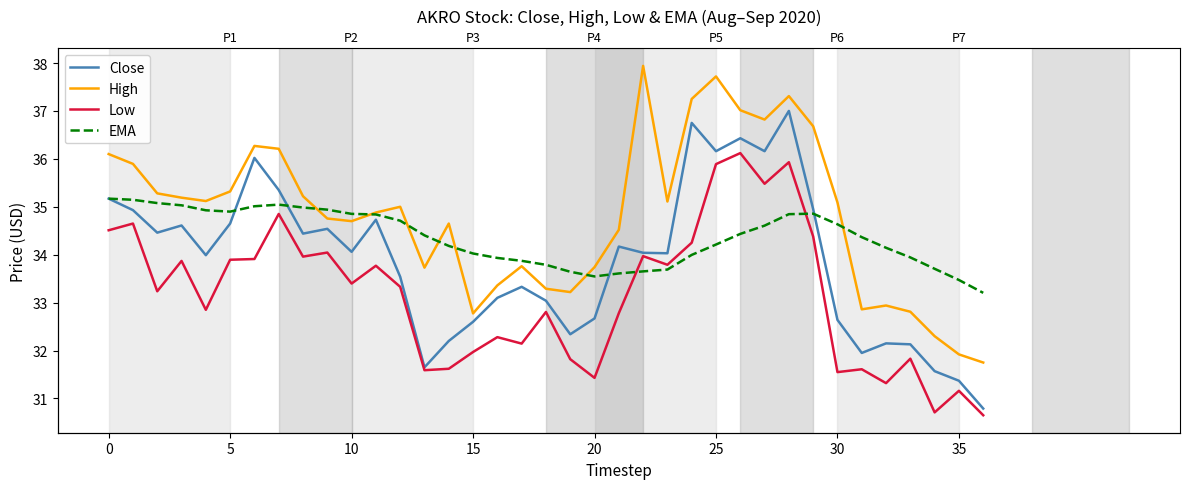

How many categories are shown in the chart?

37